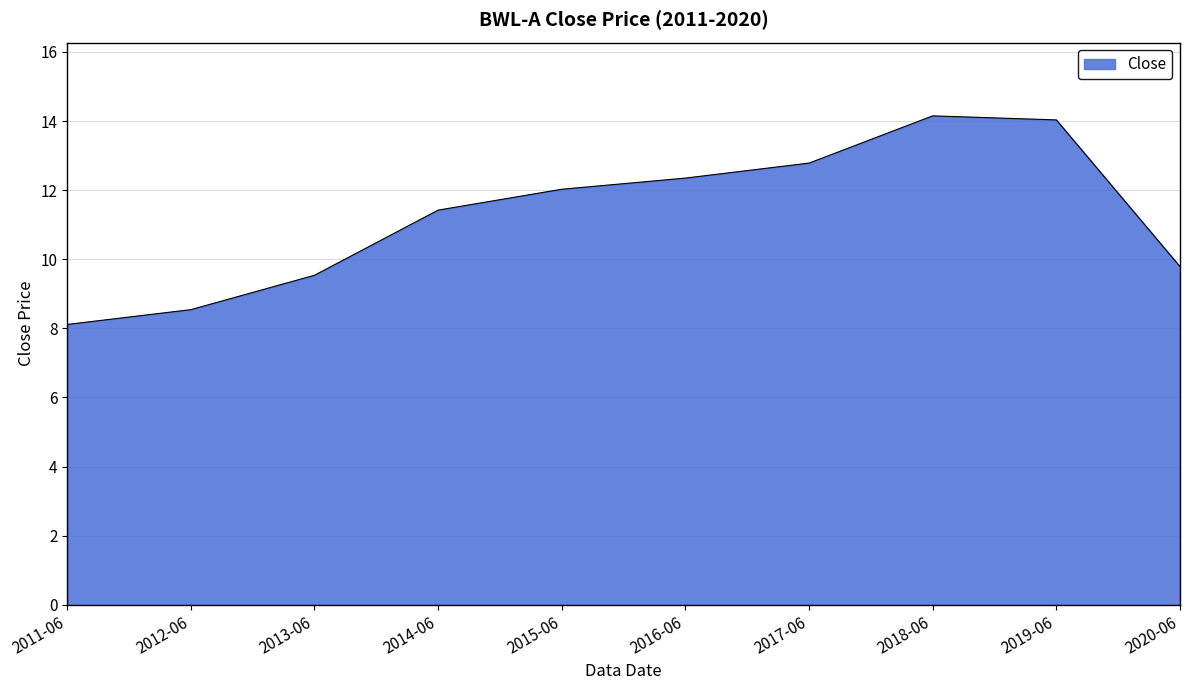

The chart shows a value of 14.1 at 2013-06. True or false?

False